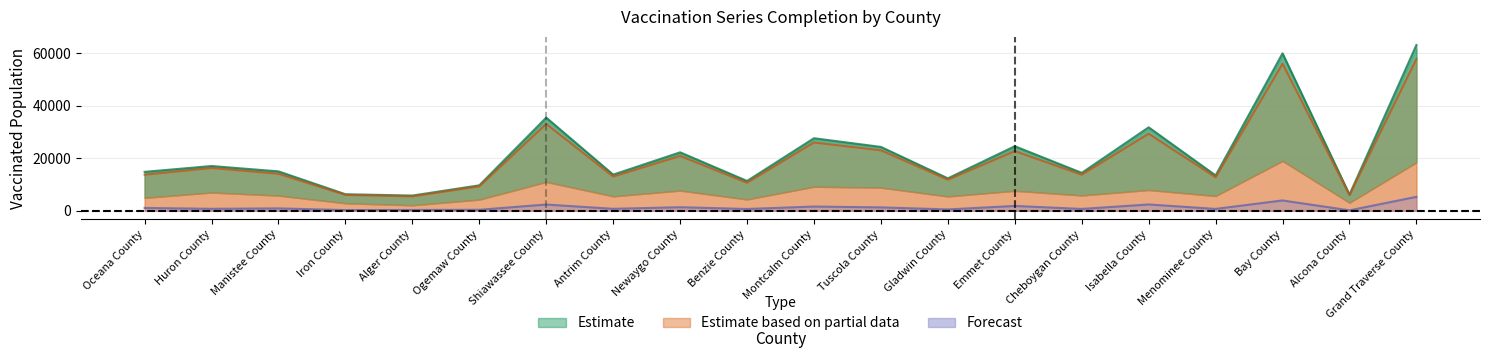

Reading left to right, extract all data points from this chart.

Series_Complete_Yes: Oceana County=14792	Huron County=17008	Manistee County=14968	Iron County=6283	Alger County=5780	Ogemaw County=9670	Shiawassee County=35412	Antrim County=13737	Newaygo County=22209	Benzie County=11330	Montcalm County=27576	Tuscola County=24270	Gladwin County=12318	Emmet County=24536	Cheboygan County=14406	Isabella County=31724	Menominee County=13434	Bay County=59861	Alcona County=6139	Grand Traverse County=63007
Series_Complete_5Plus: Oceana County=13708	Huron County=16265	Manistee County=14062	Iron County=6036	Alger County=5485	Ogemaw County=9291	Shiawassee County=33023	Antrim County=12990	Newaygo County=20853	Benzie County=10646	Montcalm County=25963	Tuscola County=22985	Gladwin County=11806	Emmet County=22689	Cheboygan County=13710	Isabella County=29295	Menominee County=12727	Bay County=55934	Alcona County=5975	Grand Traverse County=57682
Series_Complete_12Plus: Oceana County=1076	Huron County=738	Manistee County=902	Iron County=247	Alger County=292	Ogemaw County=373	Shiawassee County=2368	Antrim County=742	Newaygo County=1350	Benzie County=673	Montcalm County=1601	Tuscola County=1279	Gladwin County=508	Emmet County=1829	Cheboygan County=692	Isabella County=2390	Menominee County=704	Bay County=3915	Alcona County=163	Grand Traverse County=5290